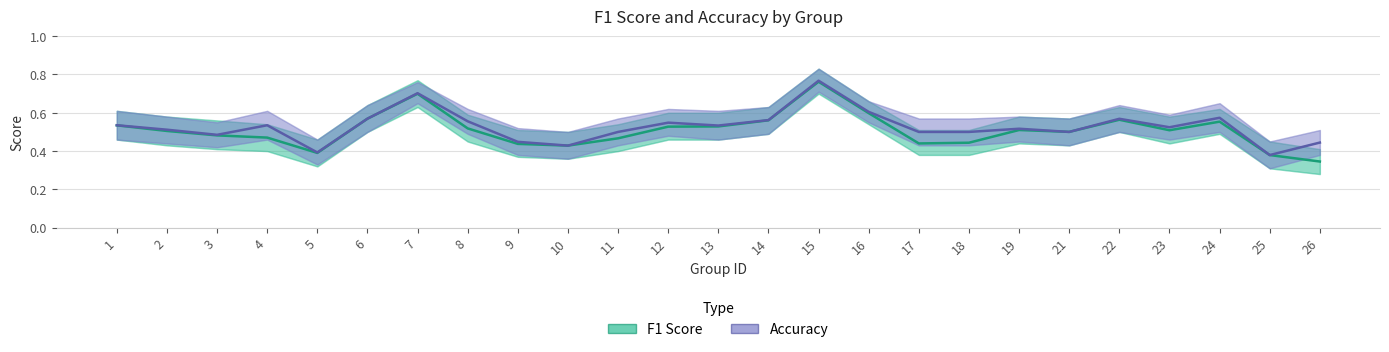

Where is accuracy nearest to the value 0?

25